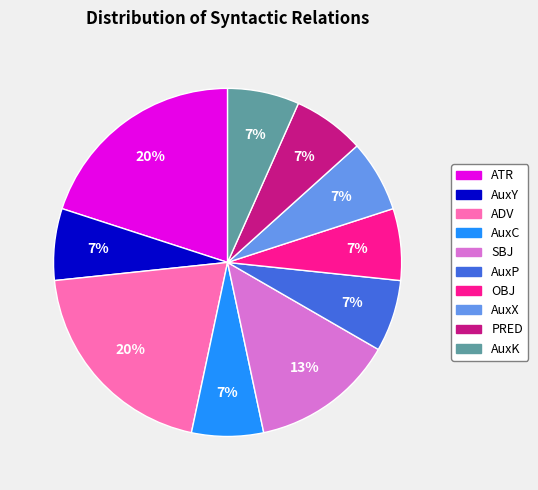

To the nearest percent, what is the difference between the largest and smallest slice percentages?

13%